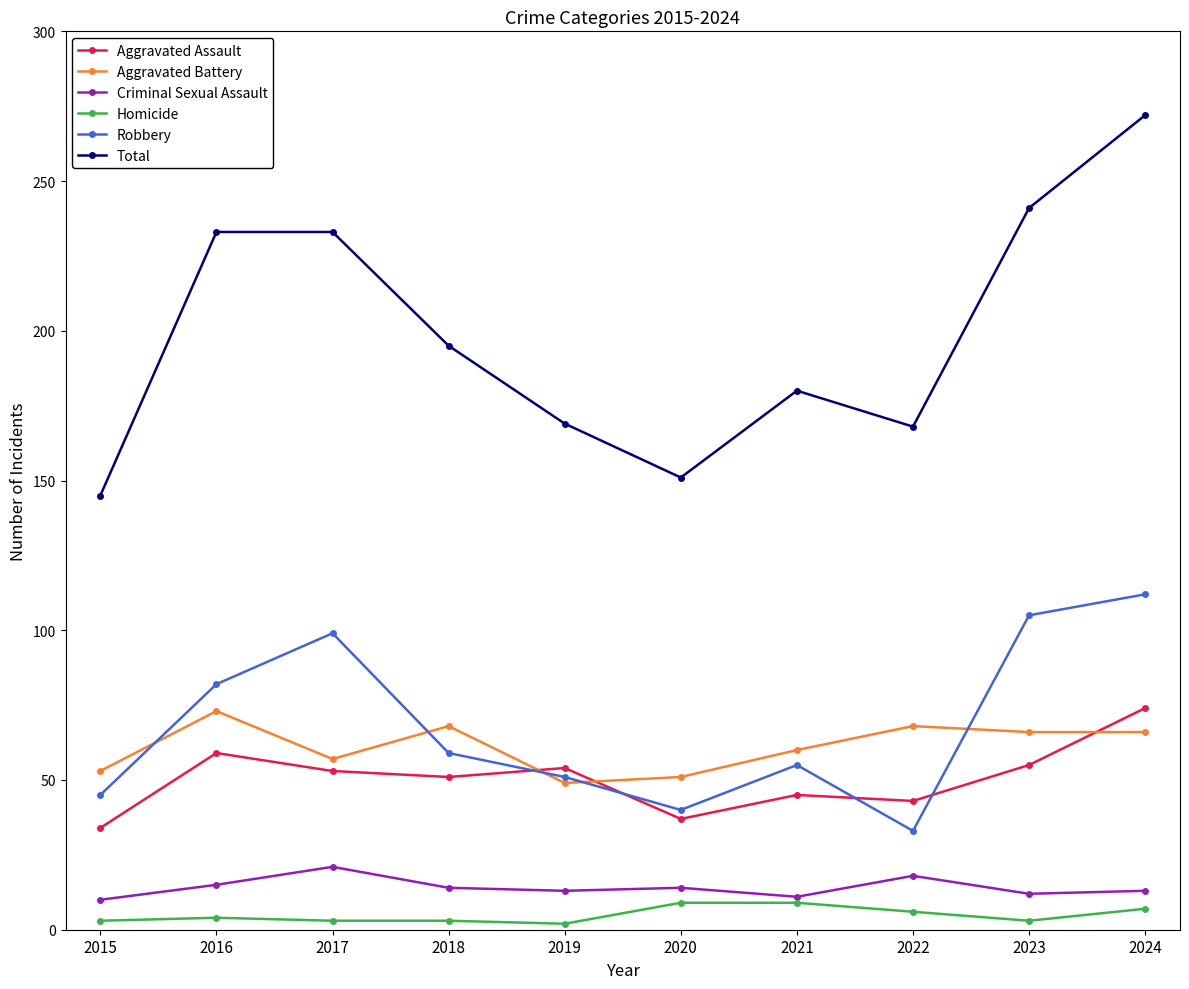

How many categories are shown in the chart?

10